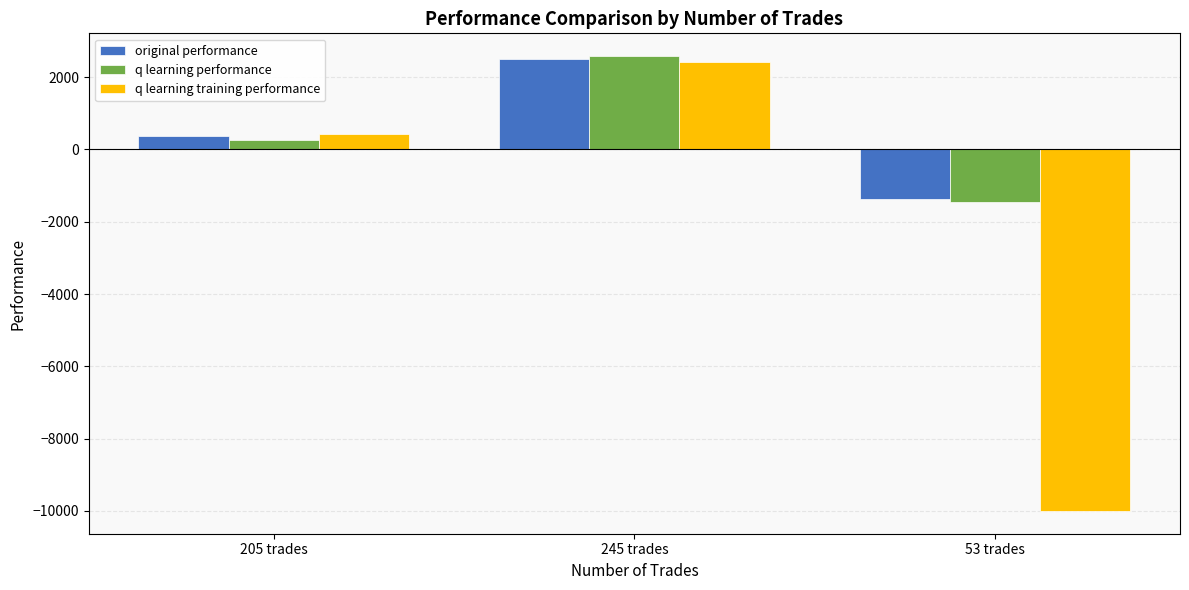

Rank the categories by original performance value from lowest to highest.

53 trades, 205 trades, 245 trades